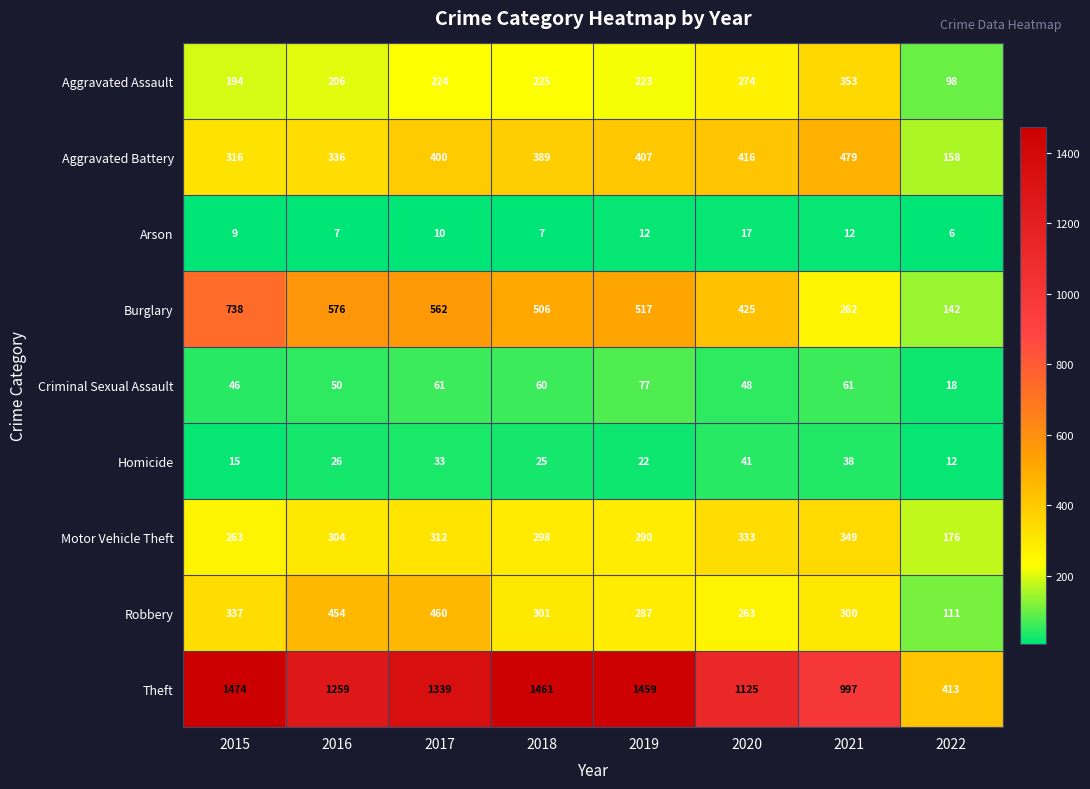

What is the sum of all Robbery values?

2513